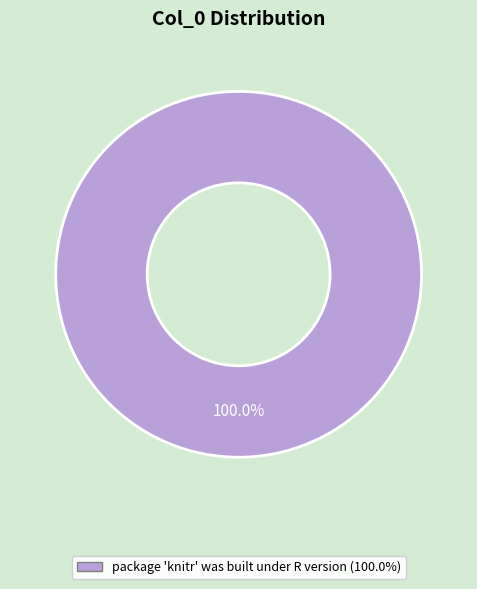

Is there any slice that represents more than half of the pie?

Yes